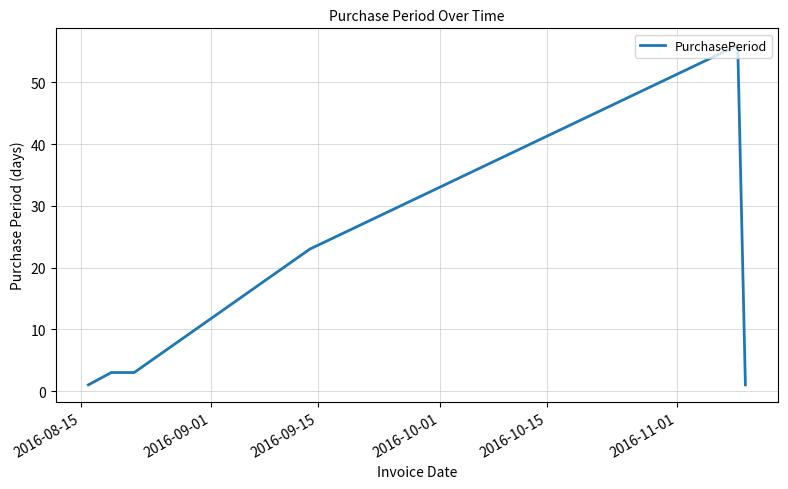

What is the difference between the maximum and minimum values?

55